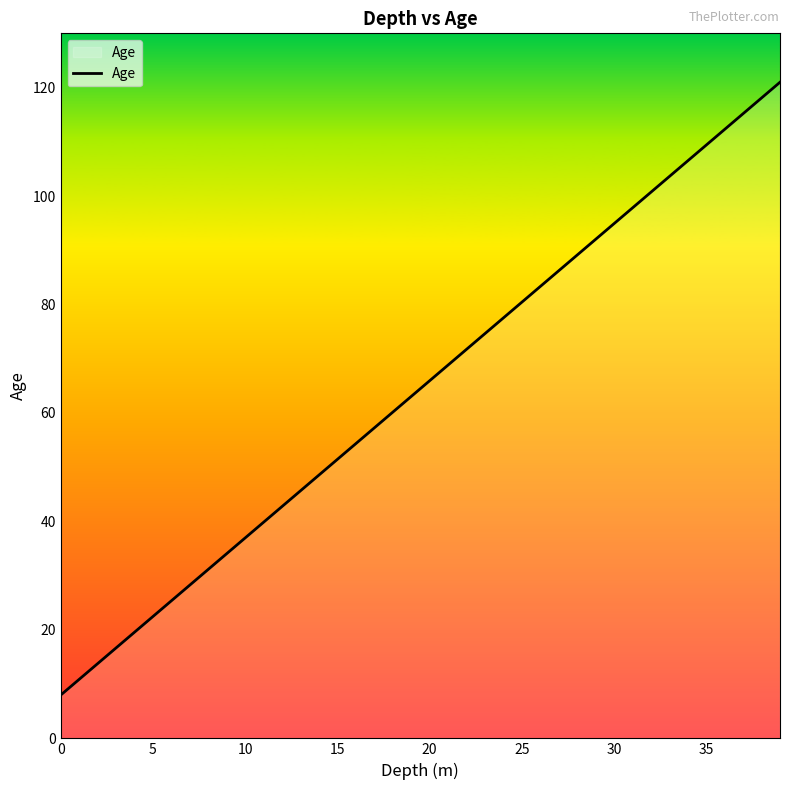

How many lines are shown in the chart?

1